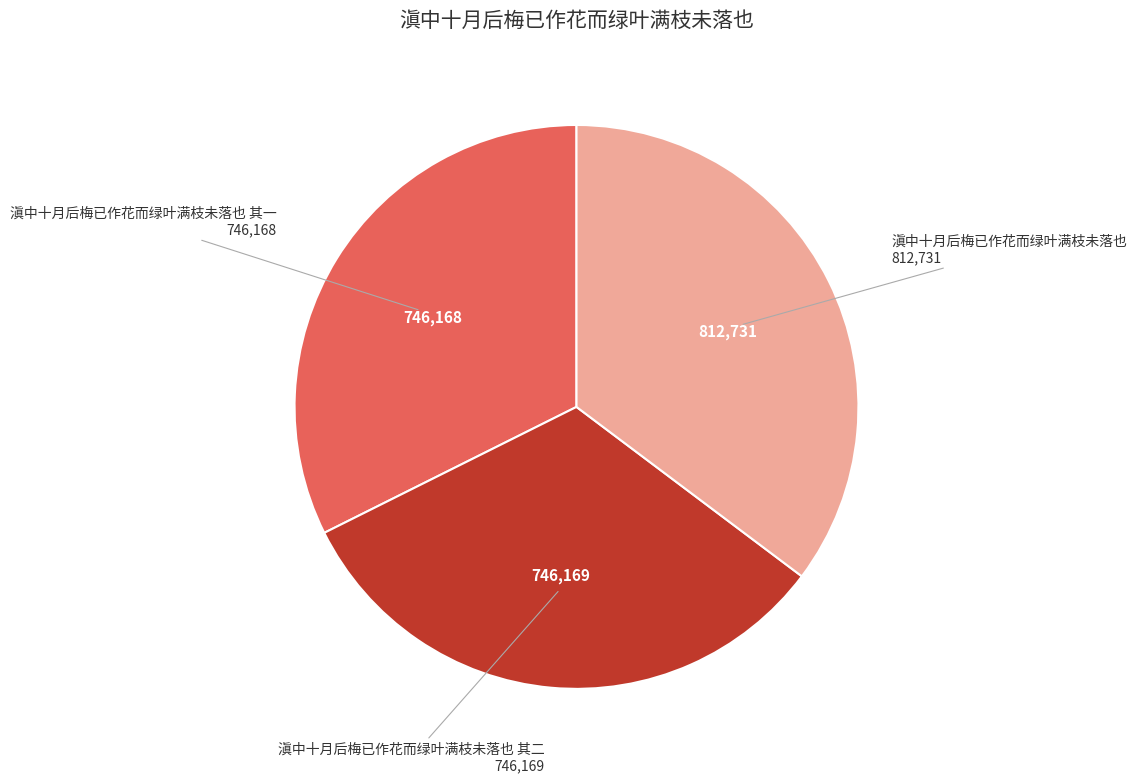

Does any single category account for the majority?

No